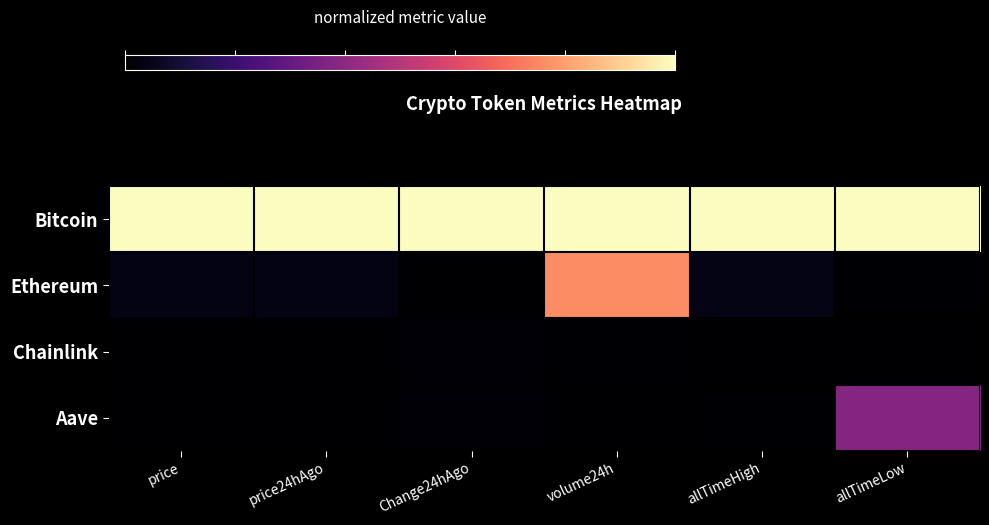

What is the total value across all series at volume24h?

1.8